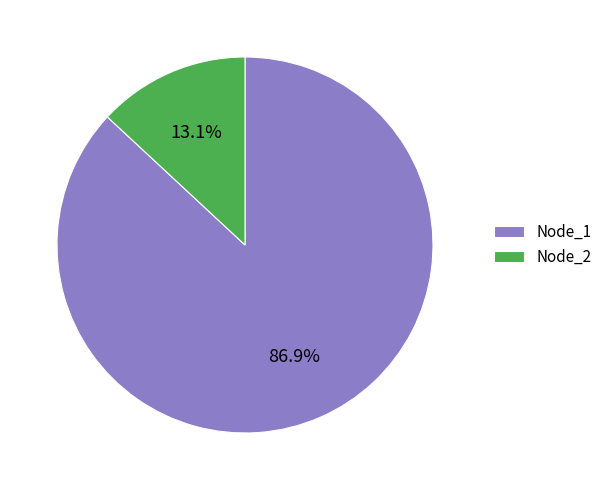

Is Node_1 the majority of the pie?

Yes